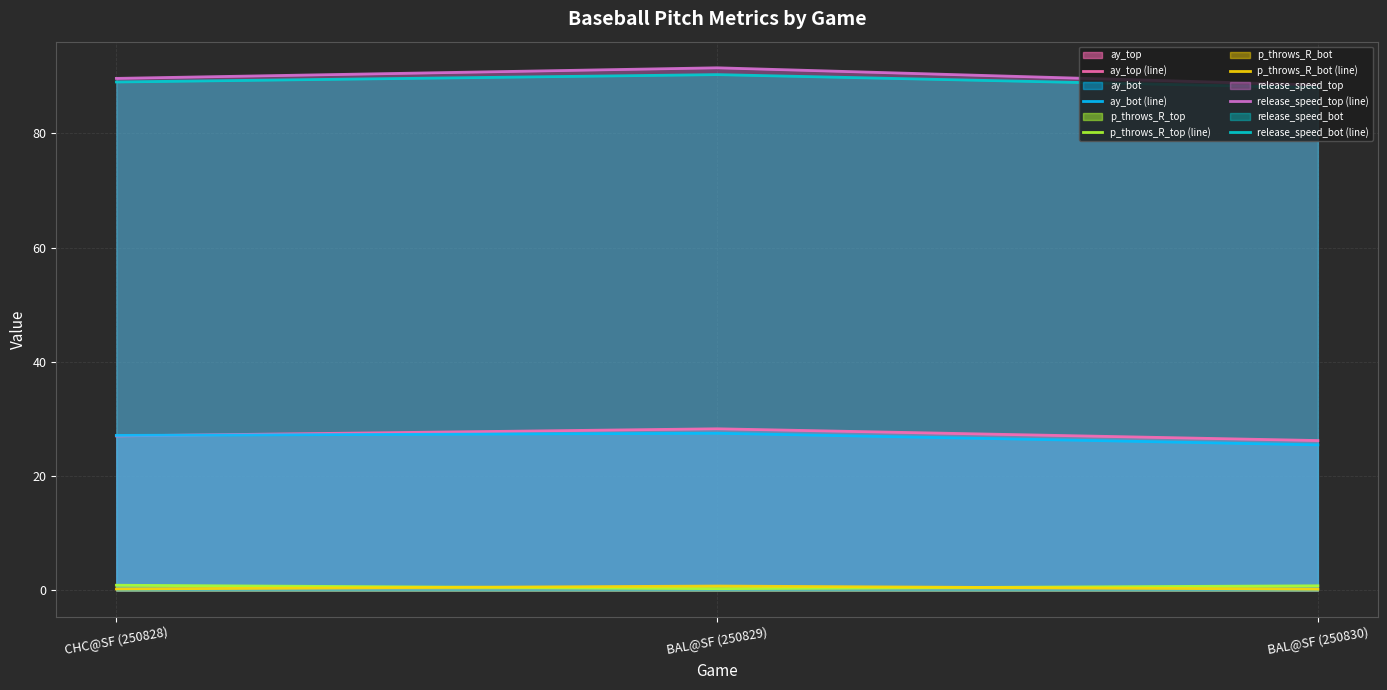

At which label does release_speed_bot (line) first exceed 88?

CHC@SF (250828)